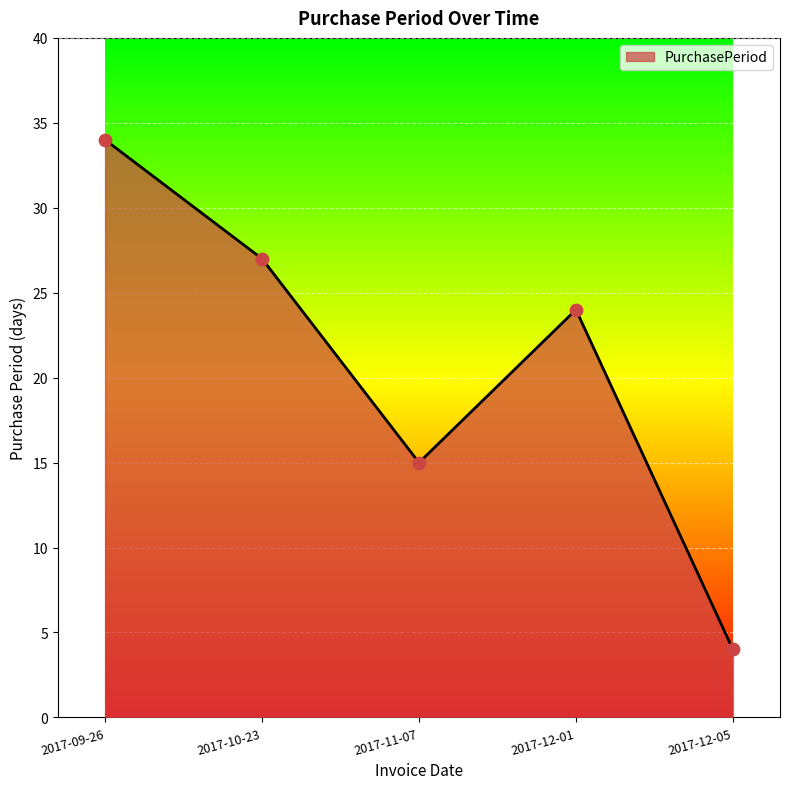

Between 2017-12-01 and 2017-12-05, which is larger?

2017-12-01